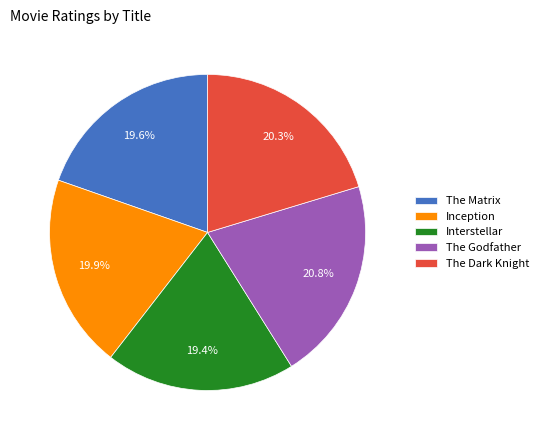

What is the total percentage of The Godfather and The Dark Knight?

41.1%